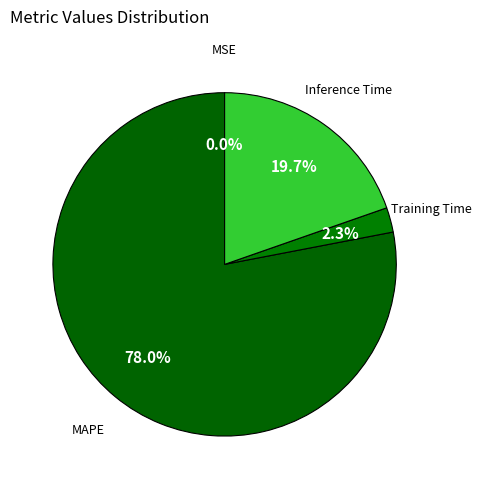

Between Training Time and Inference Time, which is larger?

Inference Time